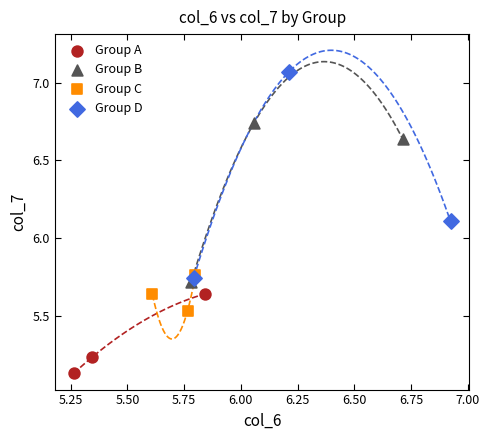

Which series contains the highest Y value?

Group D